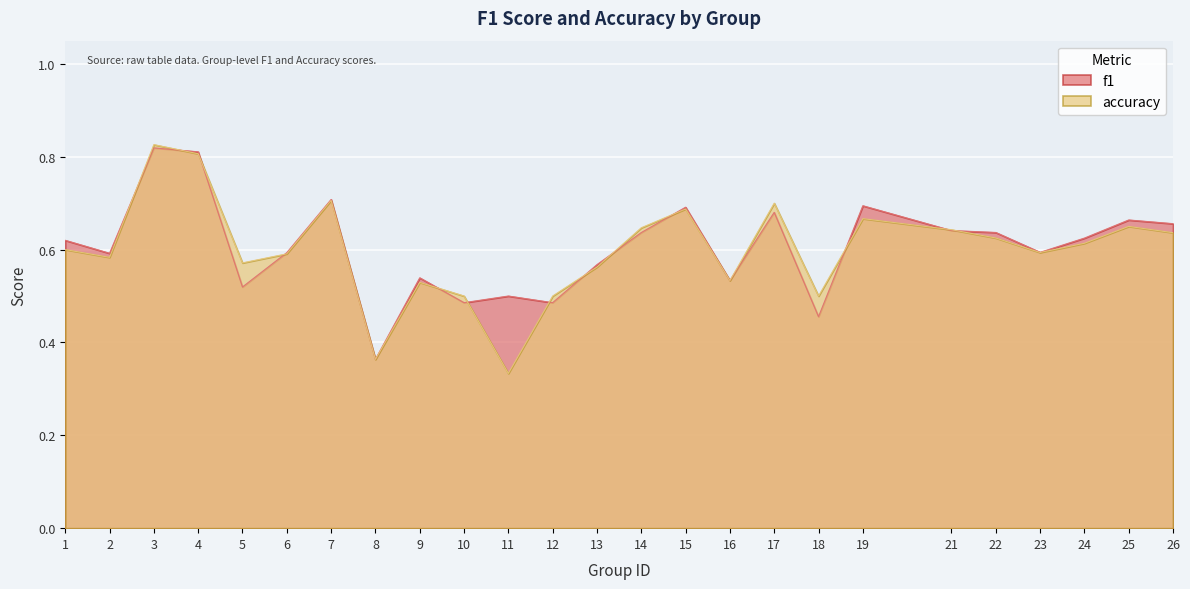

What is the difference between the second highest and minimum values in the accuracy series?

0.5